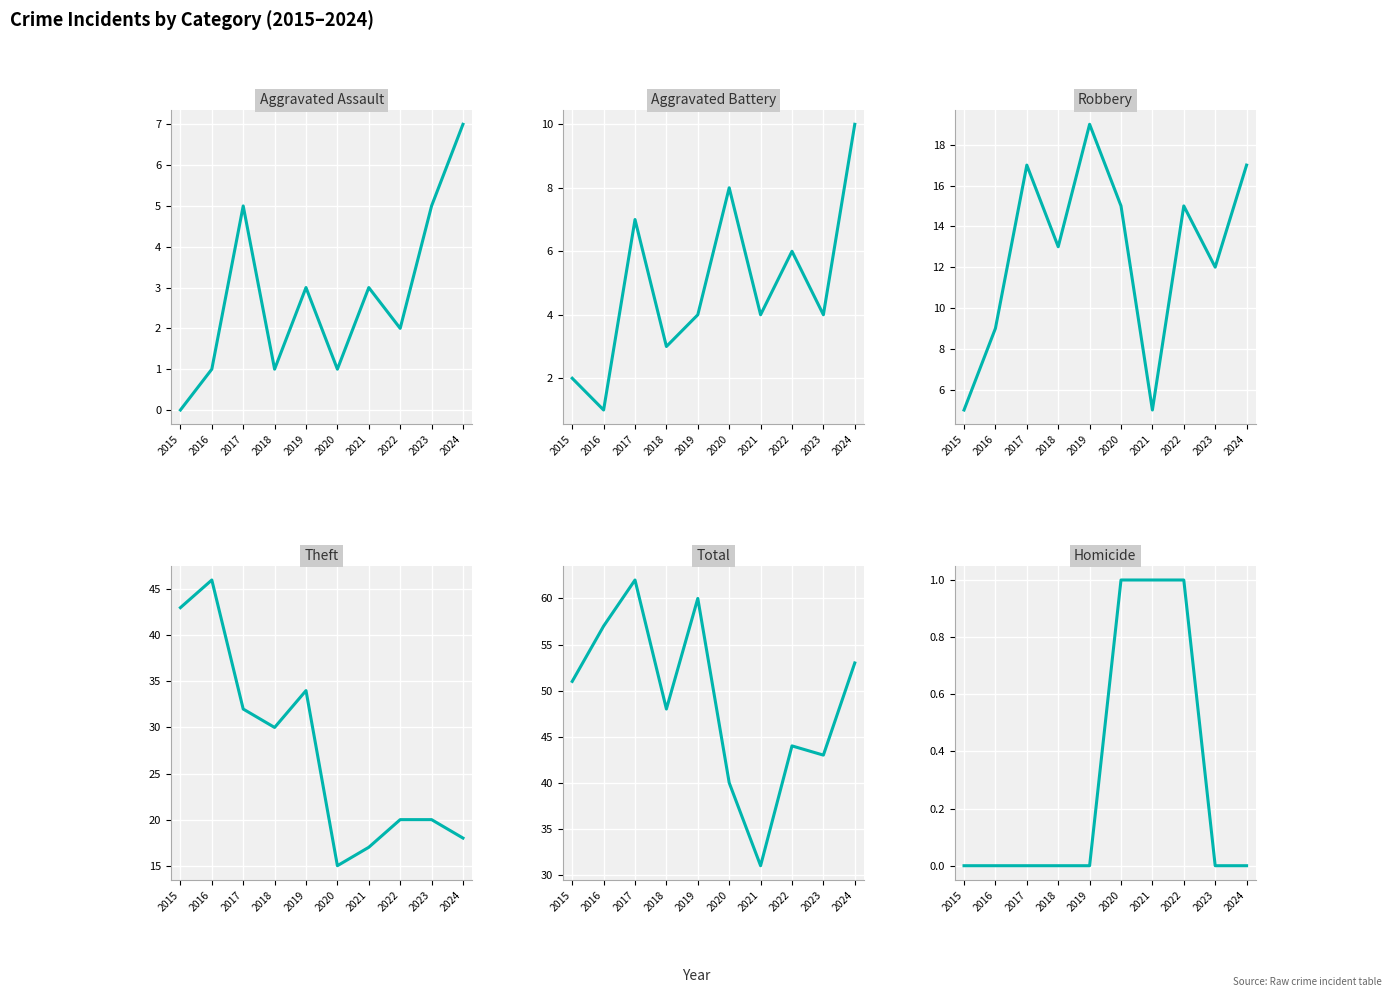

At how many categories does at least one series exceed 12?

10